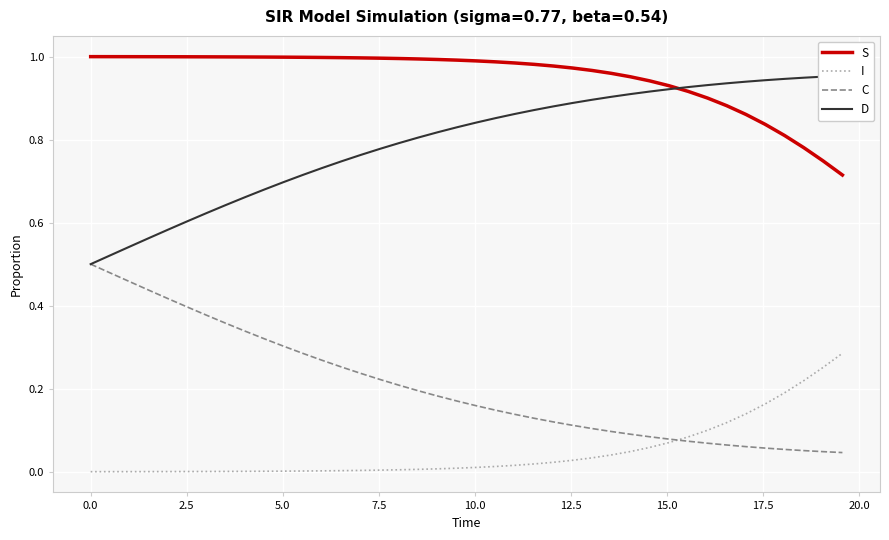

What is the difference between the second highest and second lowest values in the D series?

0.4